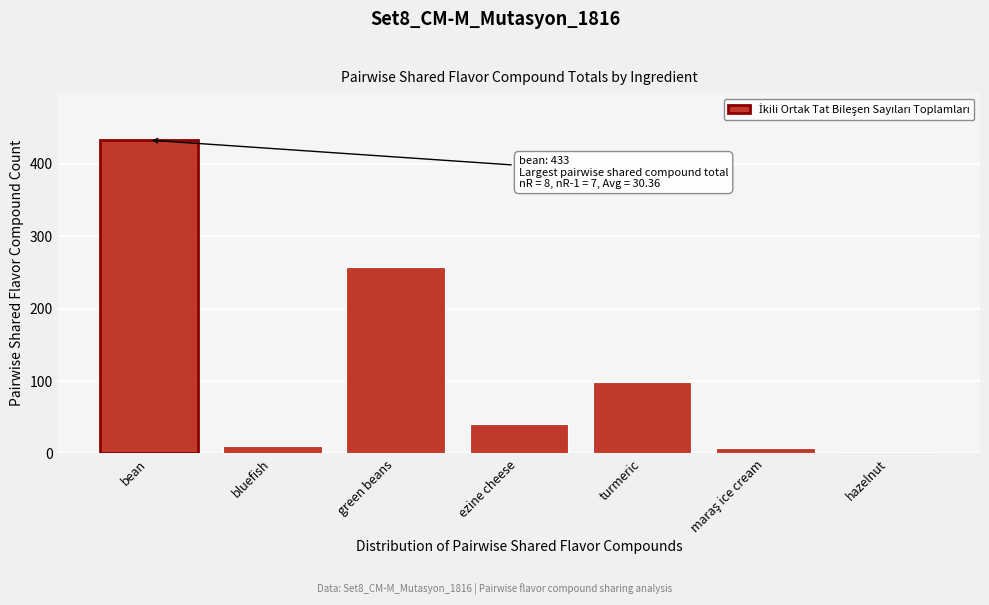

Reading left to right, what are all the values shown in this chart?

433	10	258	41	99	7	2